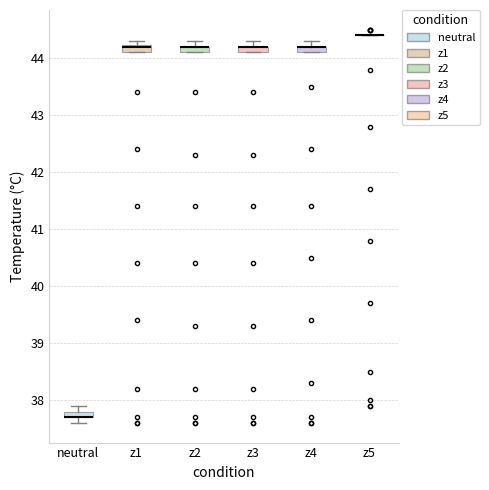

Where is the lower edge of the box for z1 on the y-axis? The values are not printed on the chart, so give them approximately, as read against the axis.

44.1